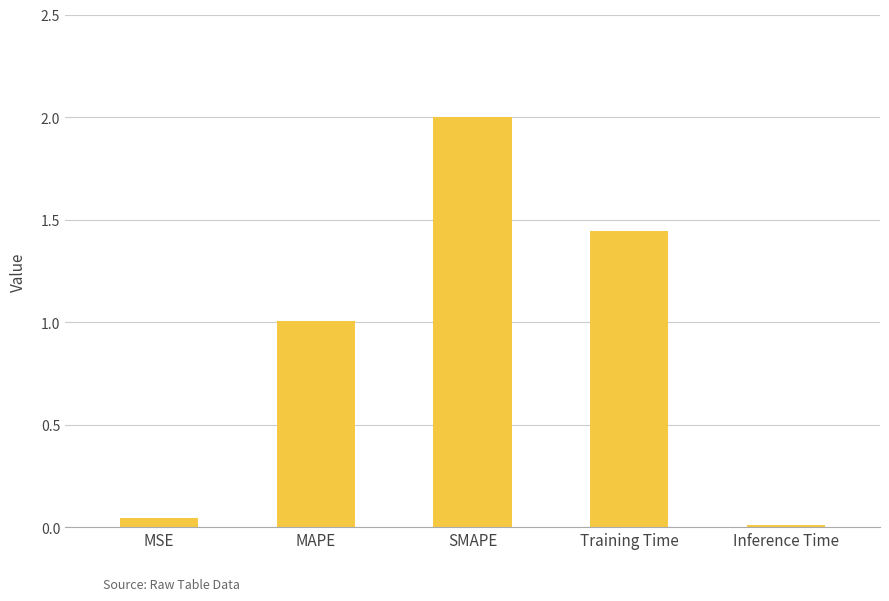

What is the approximate value at MAPE?

1.0